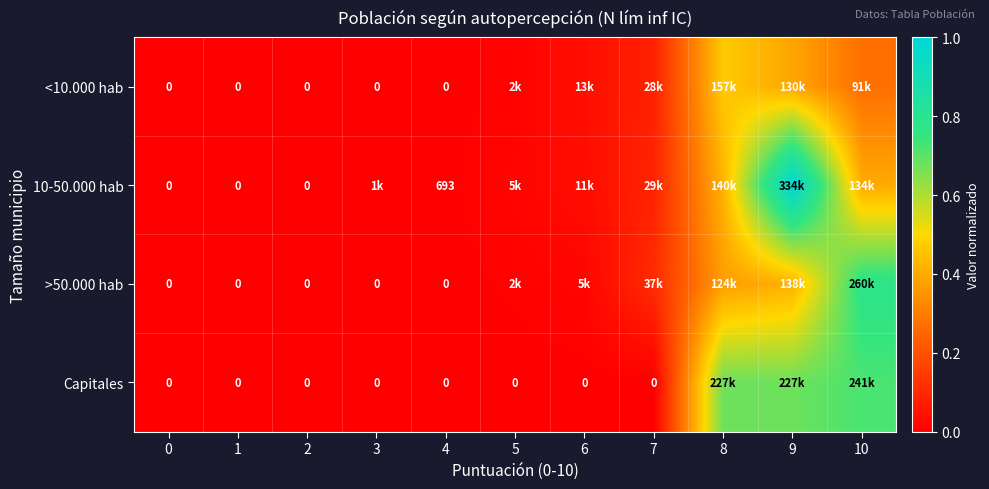

The value of Capitales at 6 is 0.3. True or false?

False